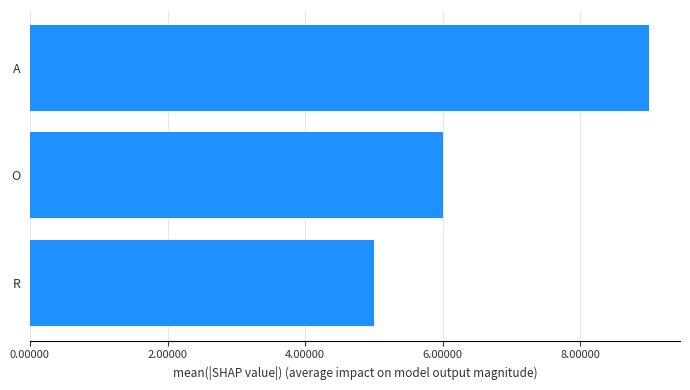

How many distinct data groups are displayed?

1